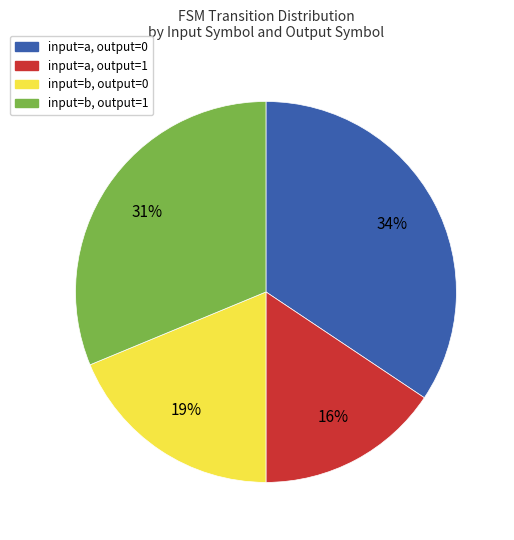

To the nearest percent, what portion does input=a, output=0 represent?

34%